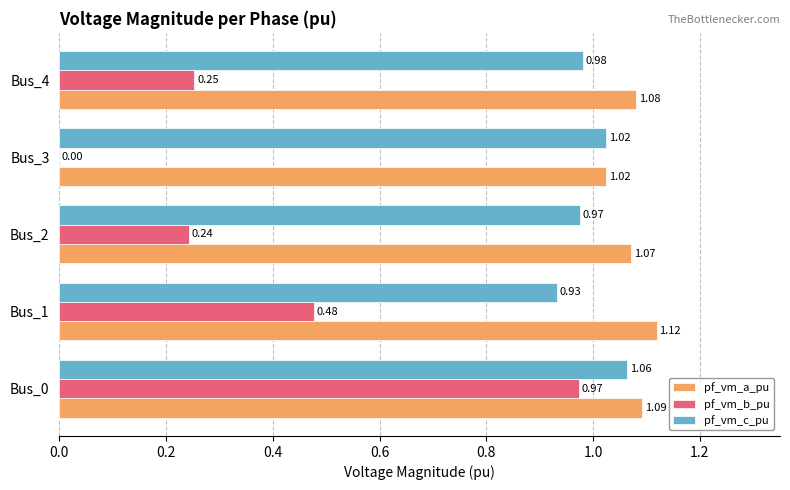

What is the total value across all series at Bus_1?

2.5